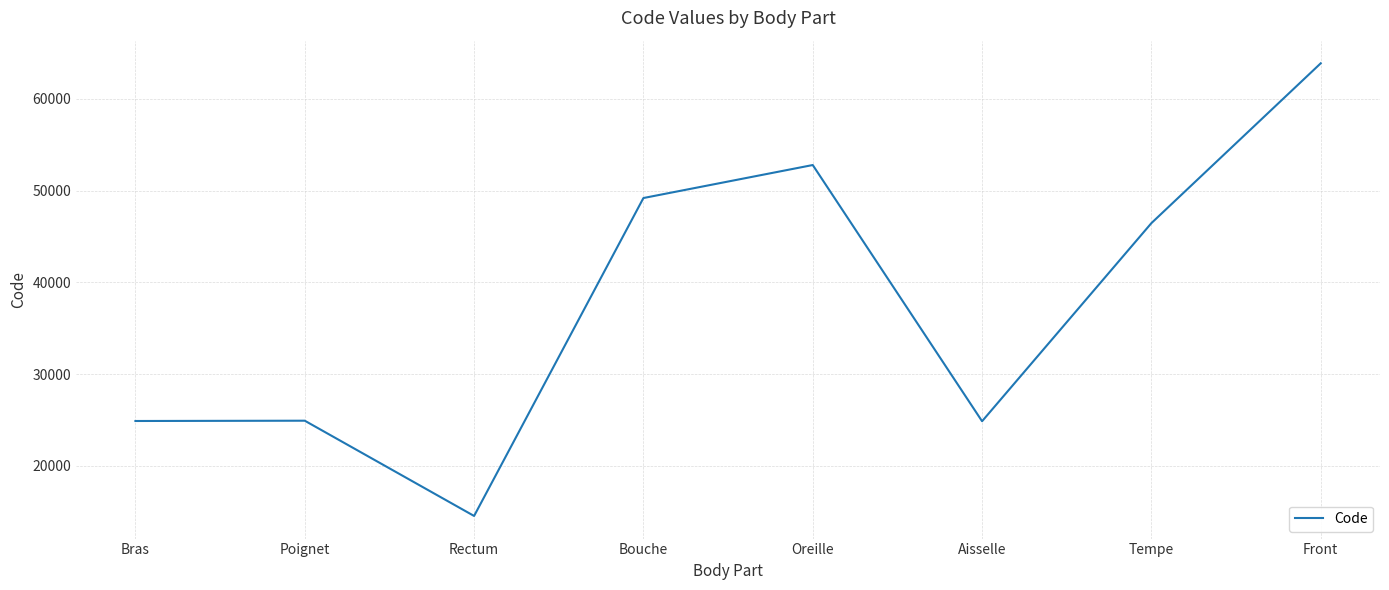

How many lines are shown in the chart?

1